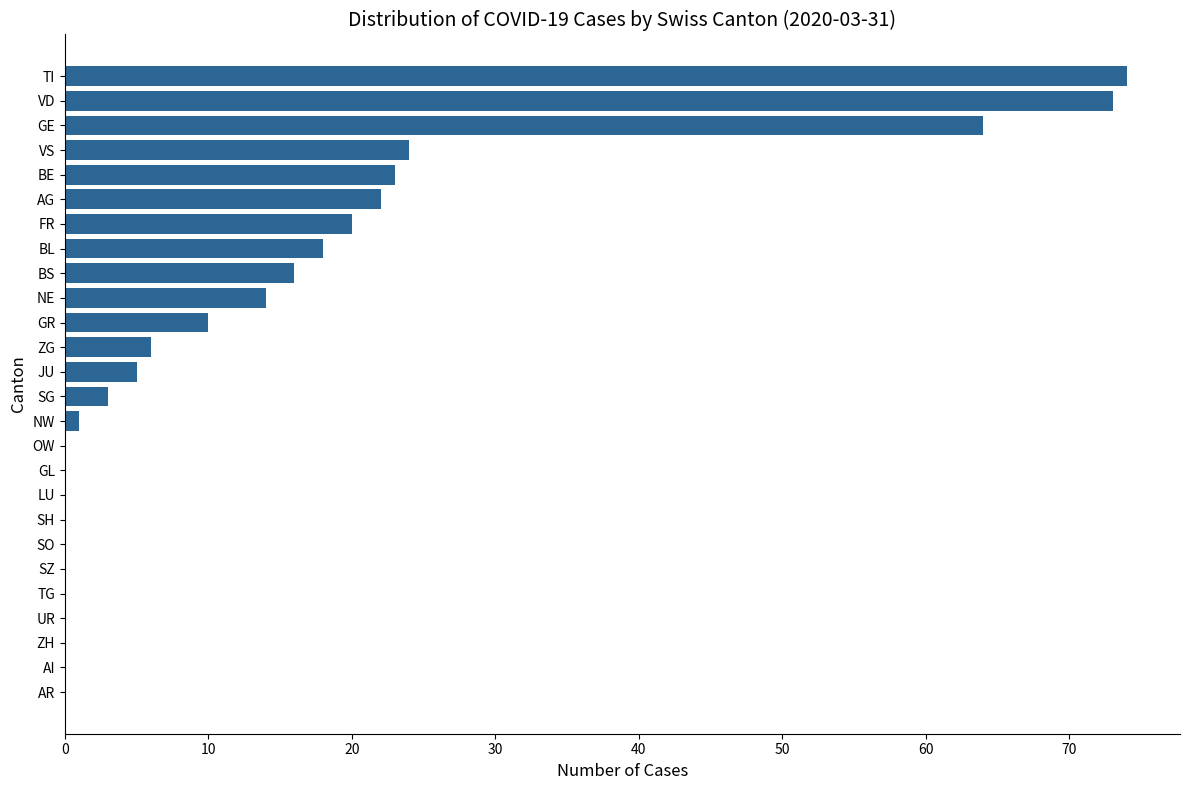

Reading bottom to top, extract all data points from this chart.

AR=0	AI=0	ZH=0	UR=0	TG=0	SZ=0	SO=0	SH=0	LU=0	GL=0	OW=0	NW=1	SG=3	JU=5	ZG=6	GR=10	NE=14	BS=16	BL=18	FR=20	AG=22	BE=23	VS=24	GE=64	VD=73	TI=74